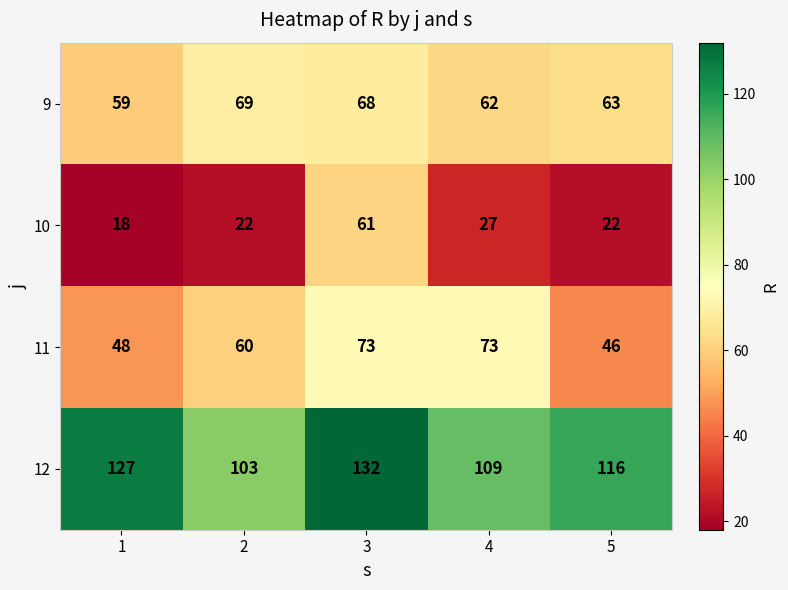

What is the sum of the 9 values at 4 and 3?

130